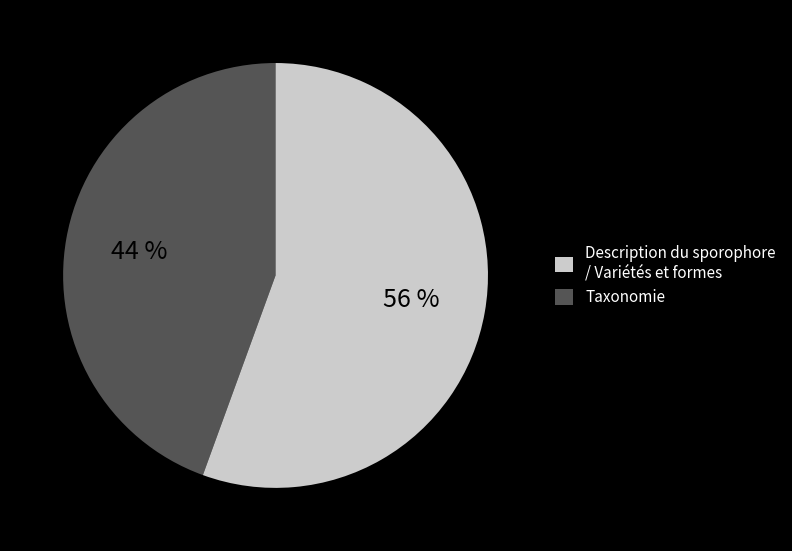

To the nearest percent, what is the average slice percentage?

50%